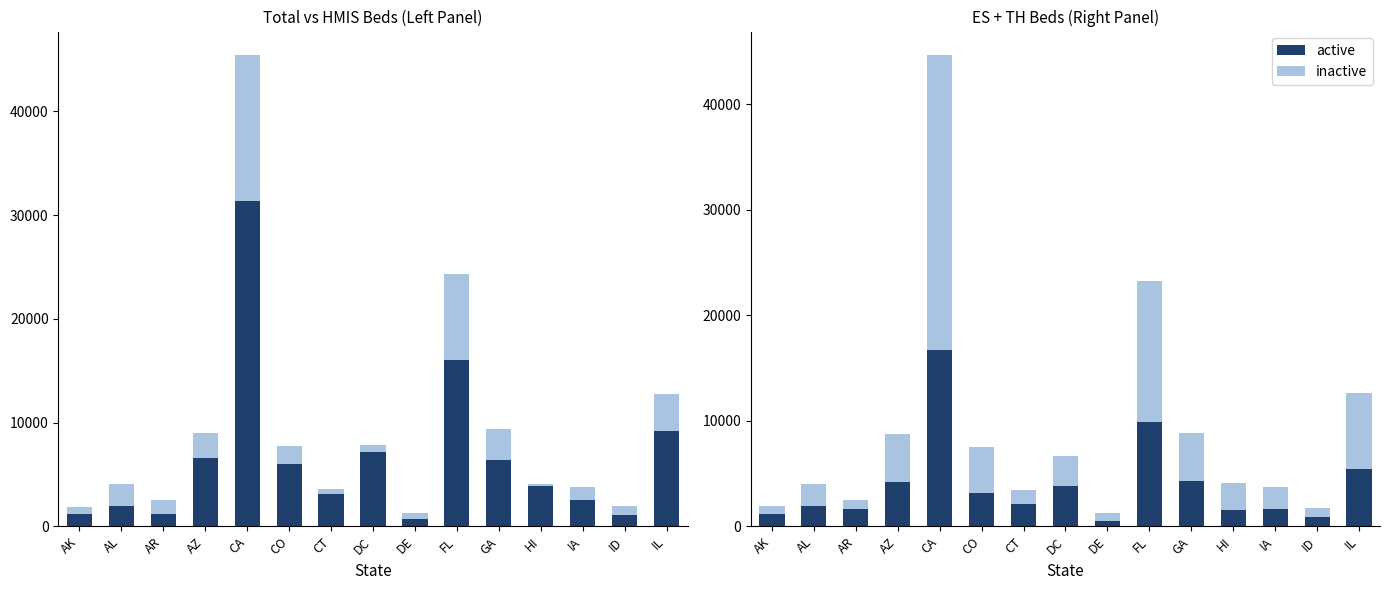

Which label corresponds to the largest value in the chart?

CA